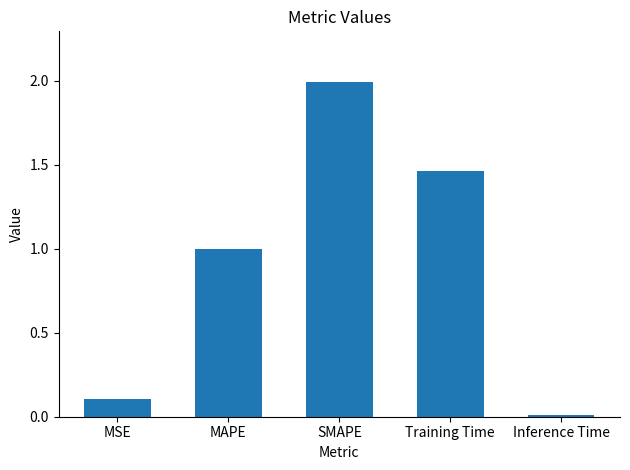

Rank the categories by value from highest to lowest.

SMAPE, Training Time, MAPE, MSE, Inference Time